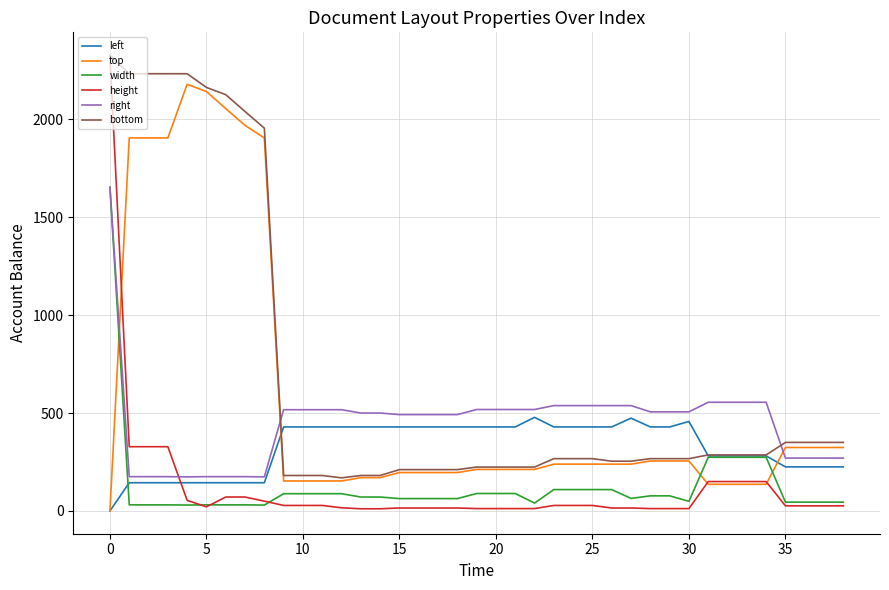

Which series has the largest total across all categories?

bottom